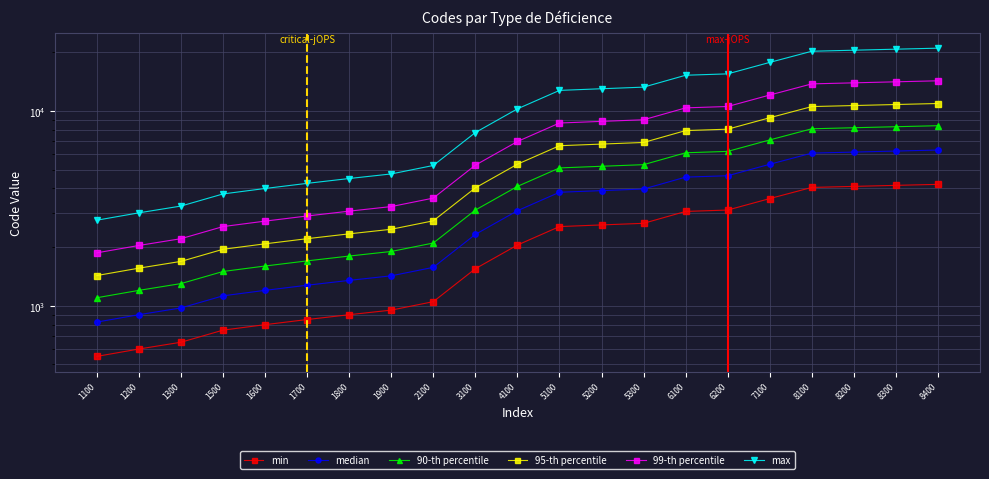

Is the value of median at 2100 greater than the value of min at 8200?

No